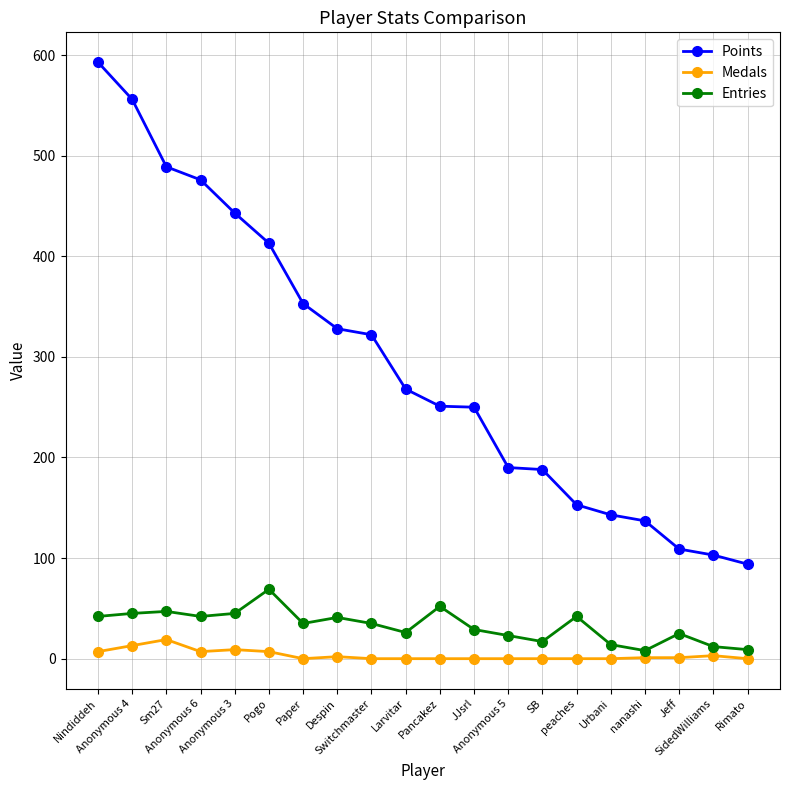

Which series has the largest total across all categories?

Points